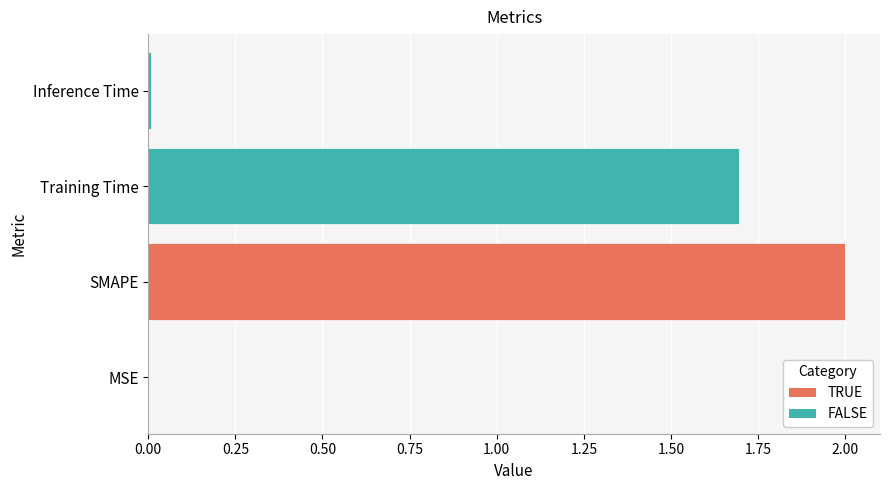

Which has a higher value, SMAPE or MSE?

SMAPE